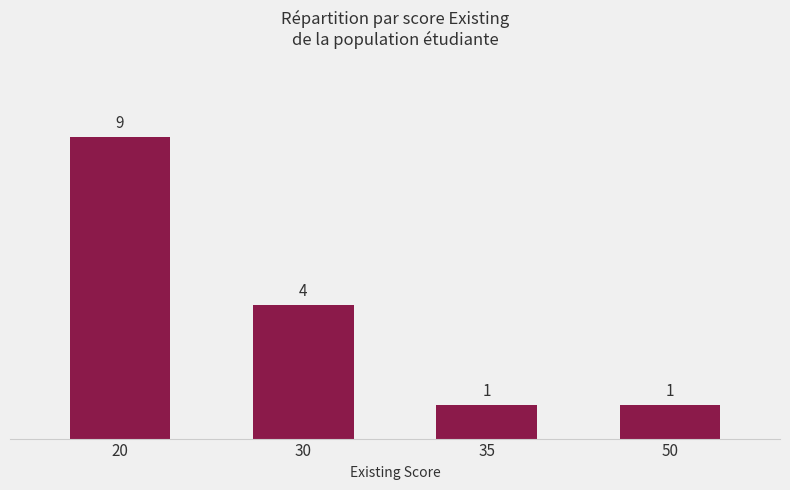

Reading left to right, transcribe all the data shown in this chart.

9	4	1	1